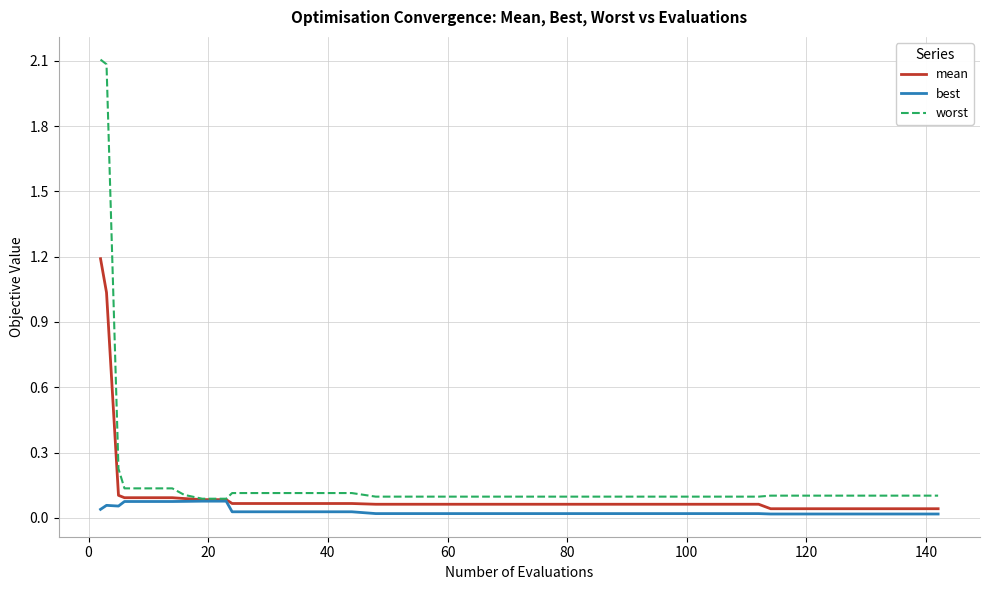

Rank the series by their average value, from highest to lowest.

worst, mean, best